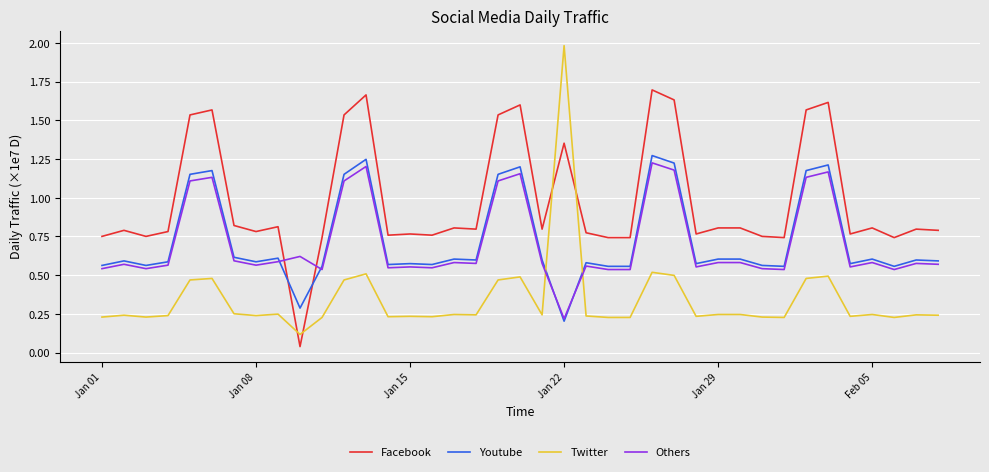

Which series has the widest spread of values?

Twitter